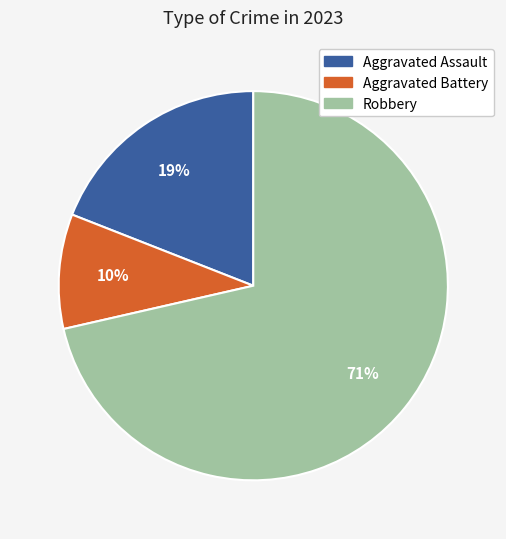

Is there a majority slice in this chart?

Yes